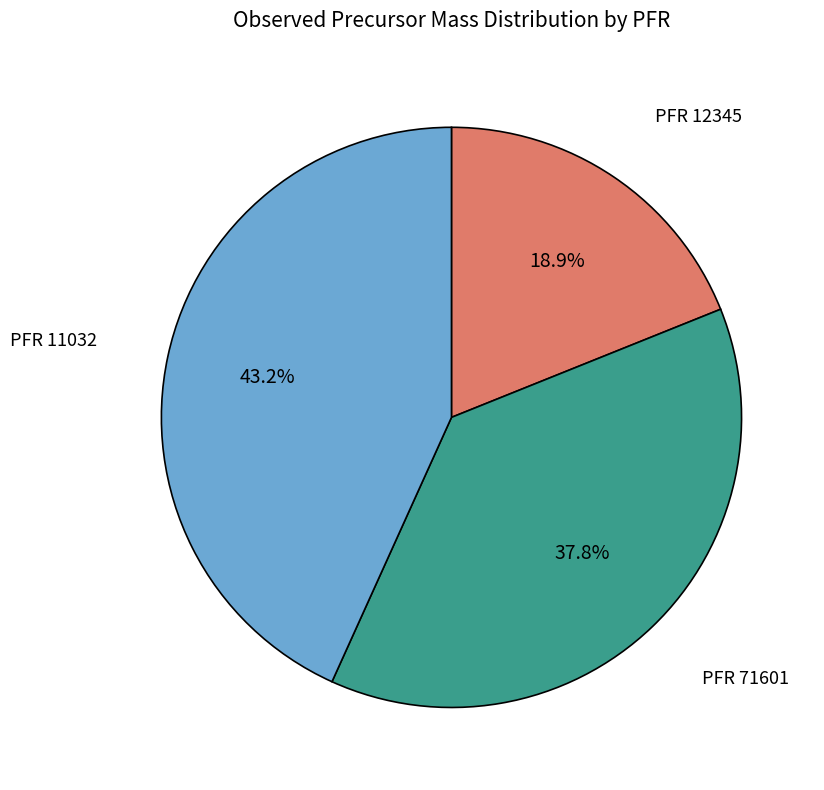

How many segments does this pie chart have?

3